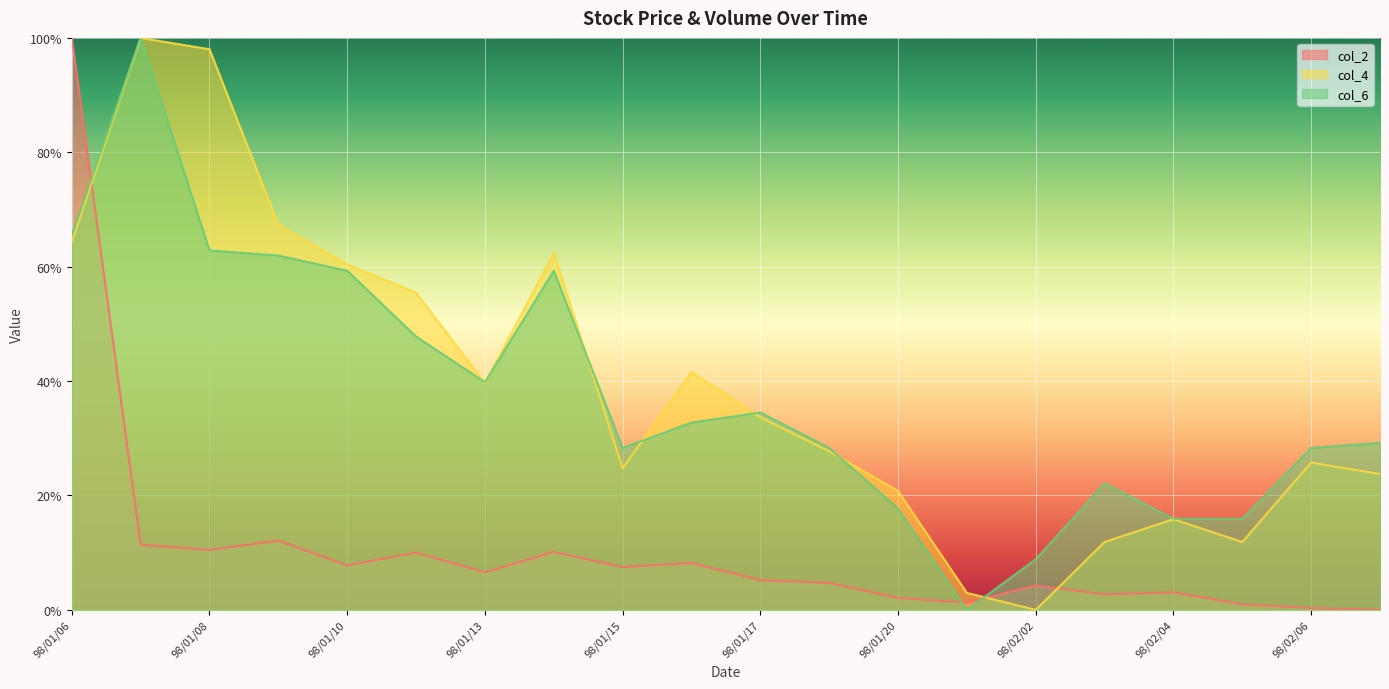

What is the approximate value of col_4 at 98/01/07?

1.0